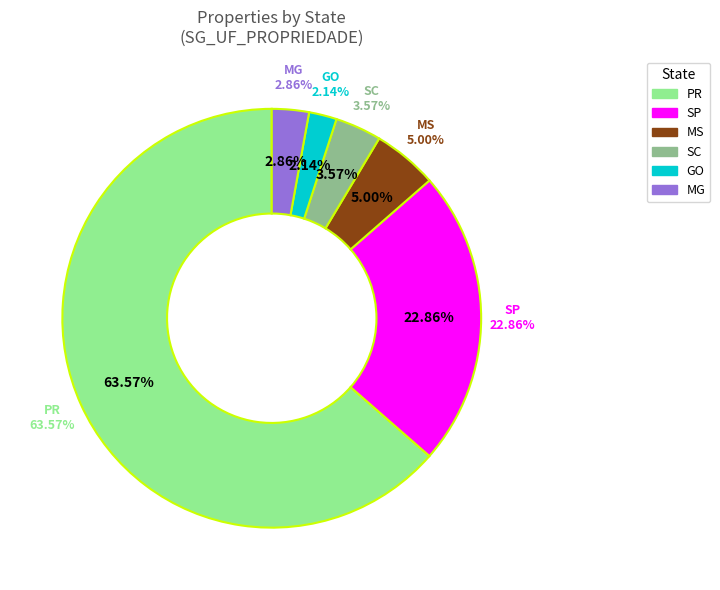

Which category has the smallest portion of the pie?

GO